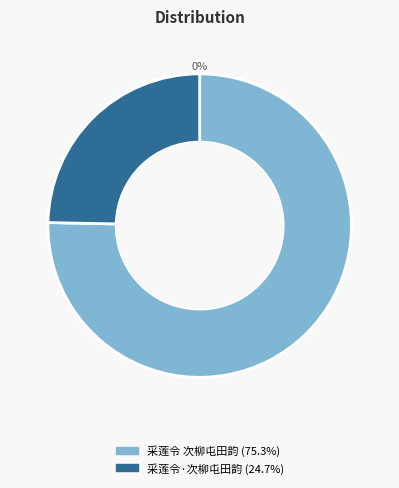

Which category accounts for the majority?

采莲令 次柳屯田韵